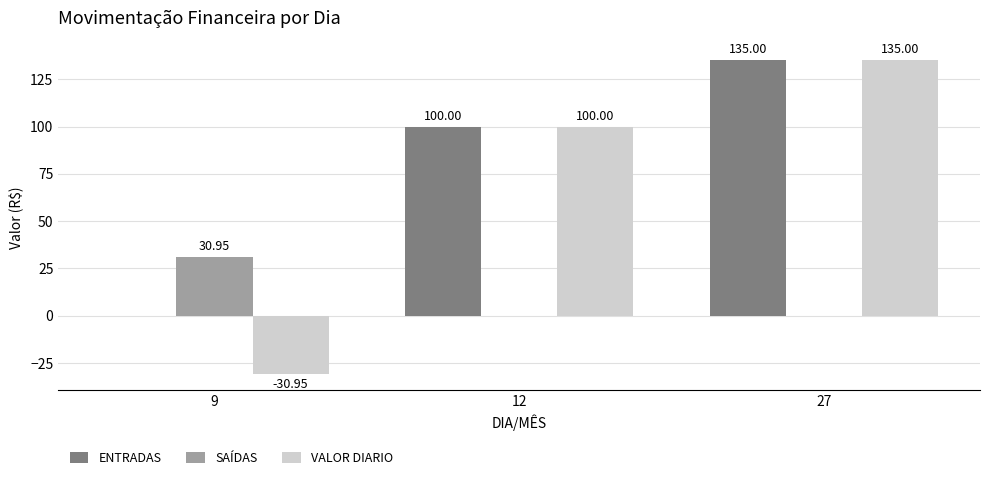

The value of VALOR DIARIO at 9 is -52.5. True or false?

False